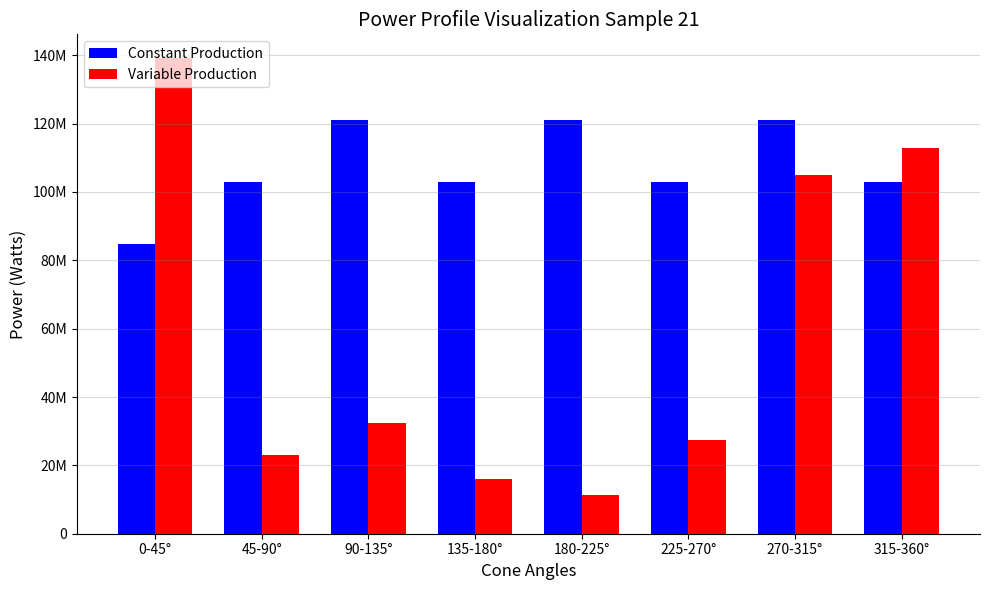

What are all the series names shown in the legend?

Constant Production, Variable Production